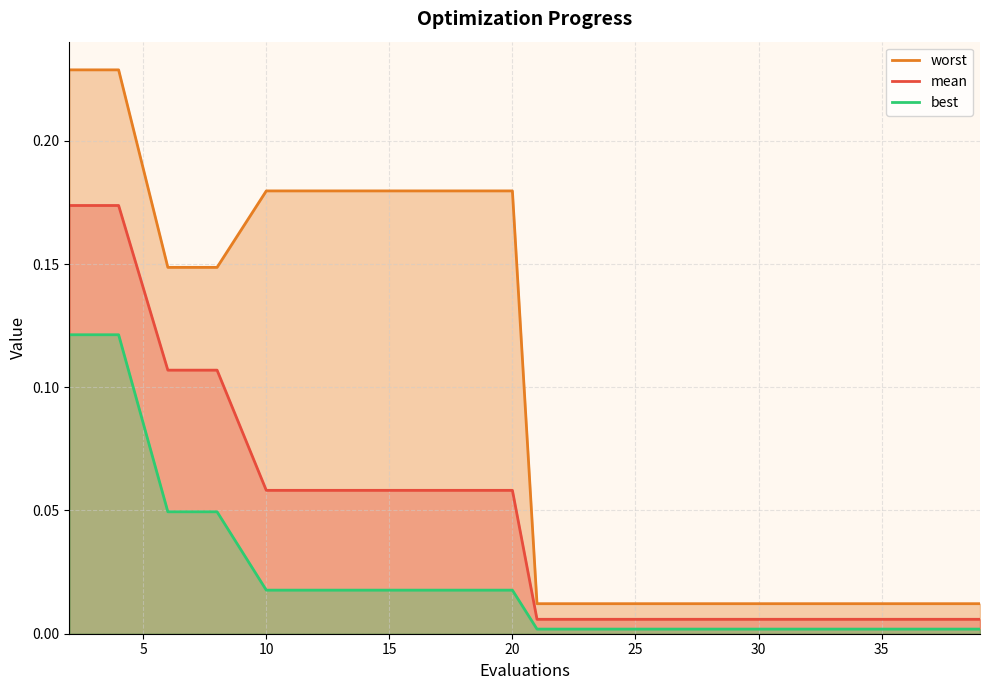

List the series in order of their overall mean, highest first.

worst, mean, best